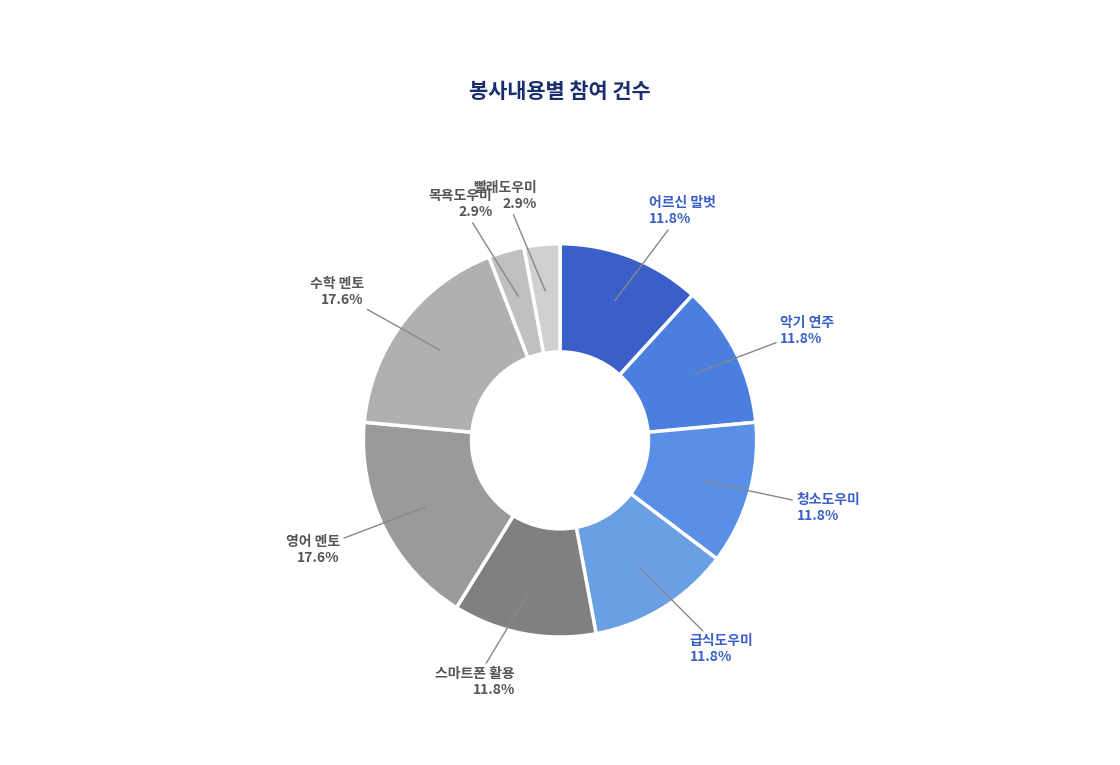

How many slices are in this pie chart?

9